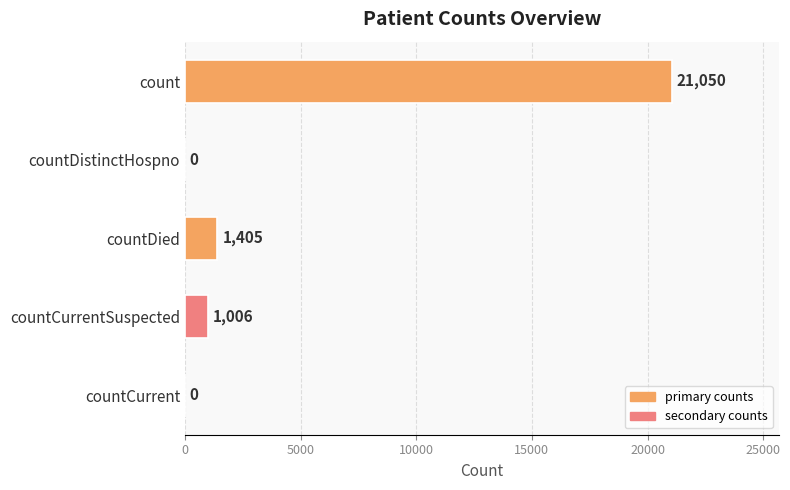

Reading bottom to top, list all the values displayed in this chart.

countCurrent=0	countCurrentSuspected=1006	countDied=1405	countDistinctHospno=0	count=21050